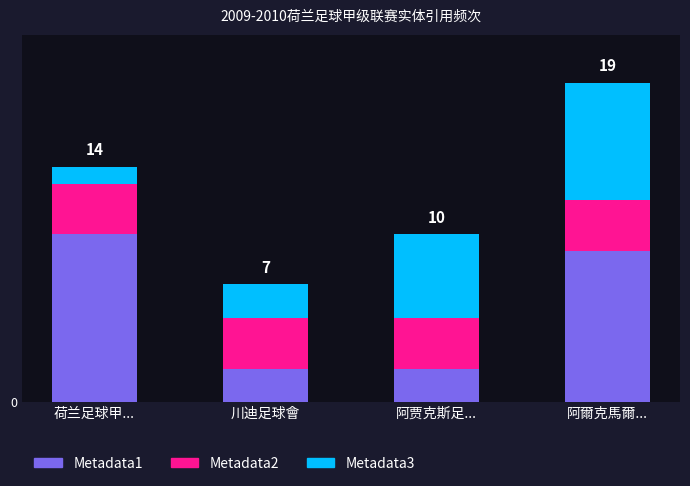

Does the chart contain stacked bars?

Yes